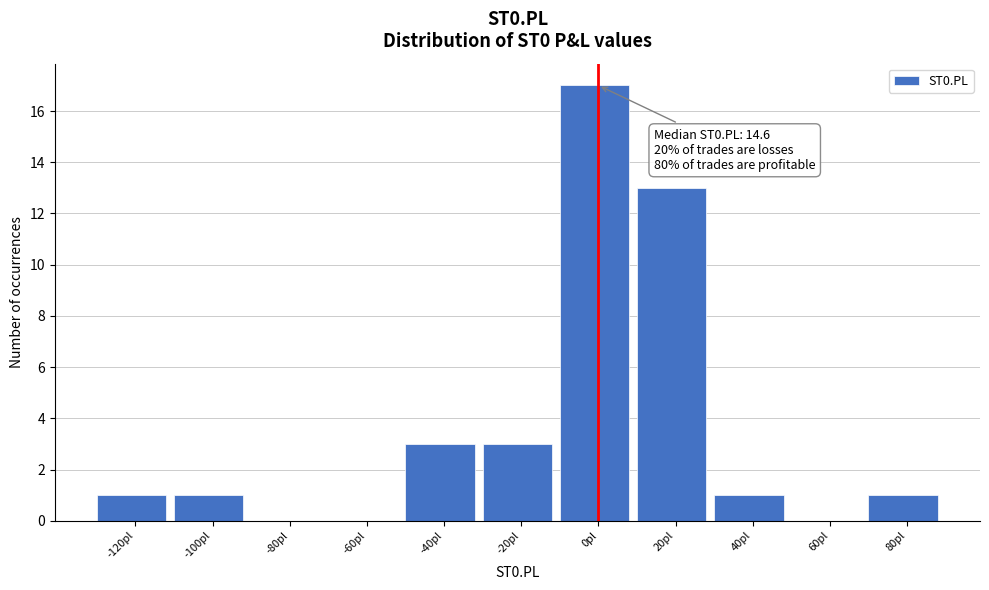

Reading left to right, transcribe all the data shown in this chart.

-120pl=1	-100pl=1	-80pl=0	-60pl=0	-40pl=3	-20pl=3	0pl=17	20pl=13	40pl=1	60pl=0	80pl=1